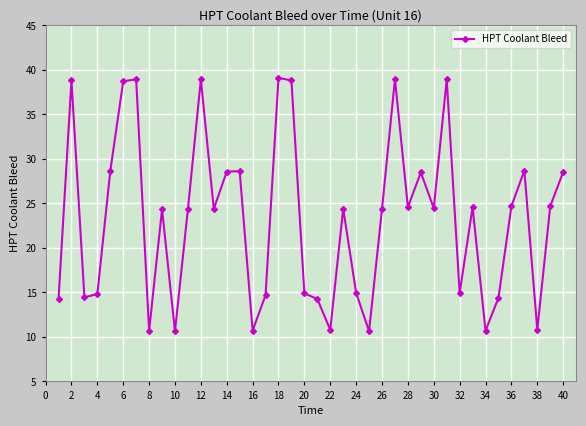

What is the value of the 8th point from the left?

10.7